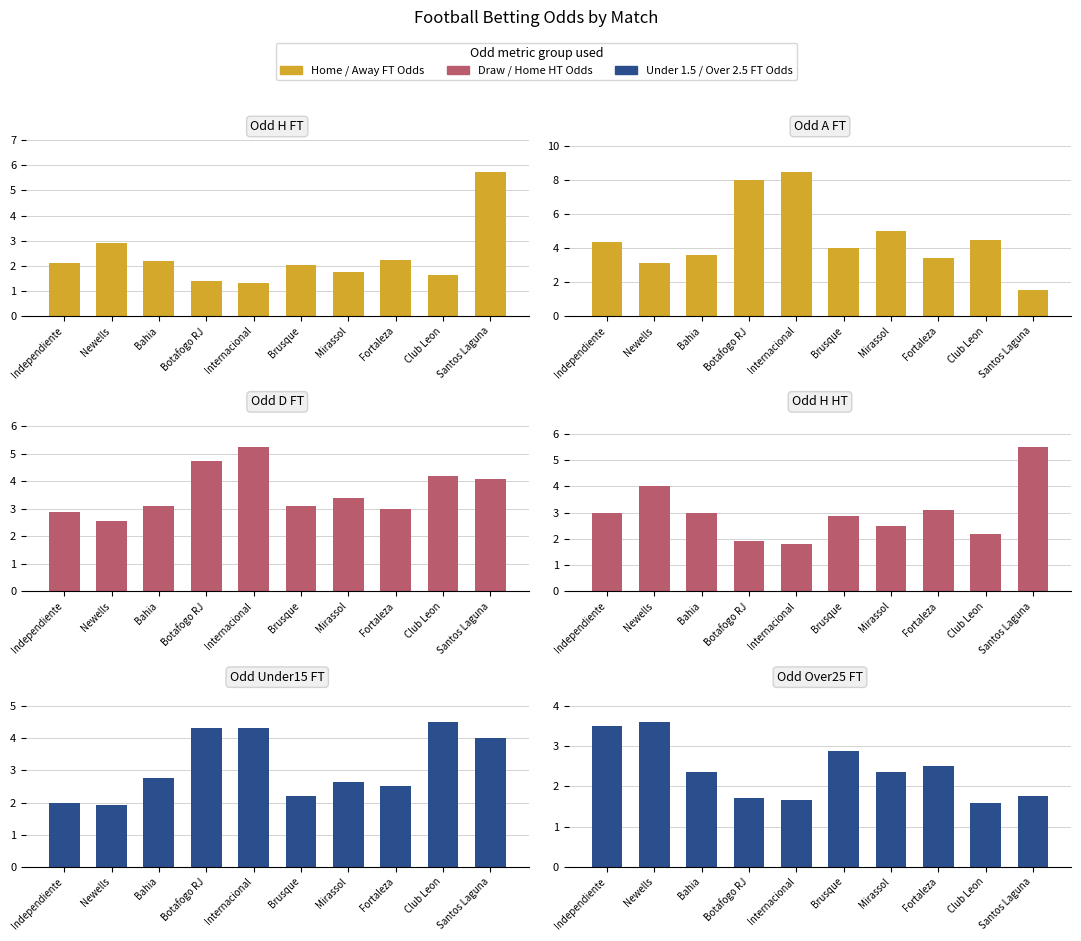

What is the average value of the Odd_A_FT series?

4.6